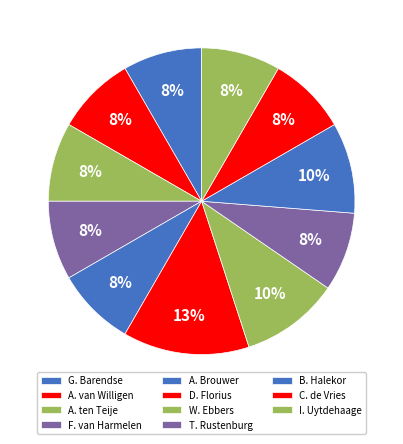

Is it true that A. Brouwer is 8% of the pie?

True